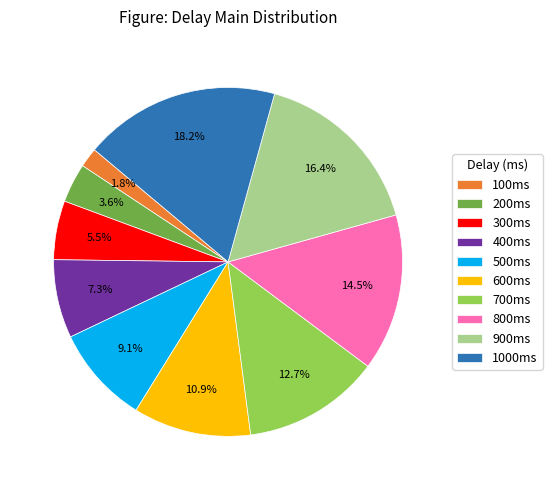

Is there any slice that represents more than half of the pie?

No